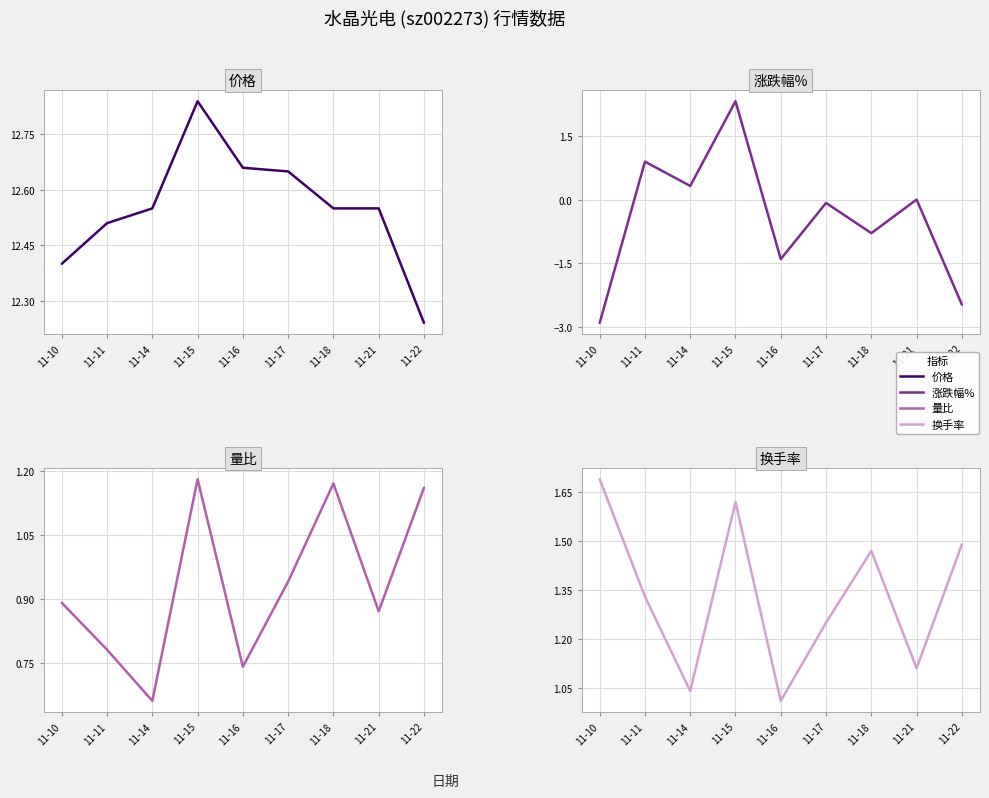

How many data points in 涨跌幅% are less than 0?

5